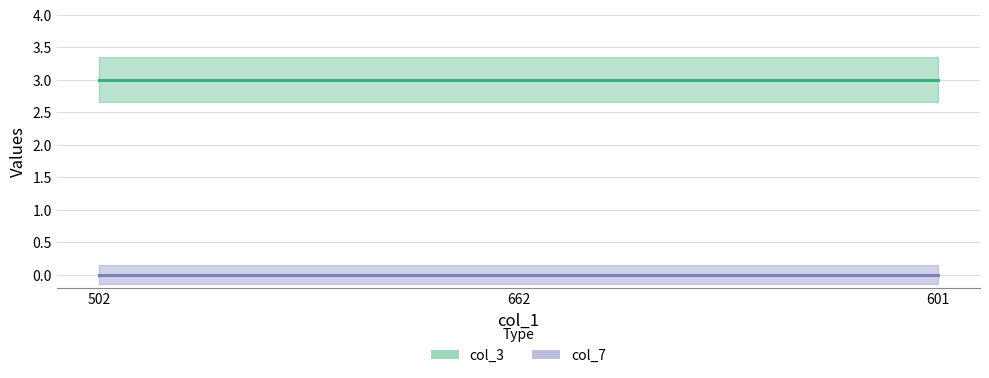

Does the chart display data point markers on the line(s)?

No